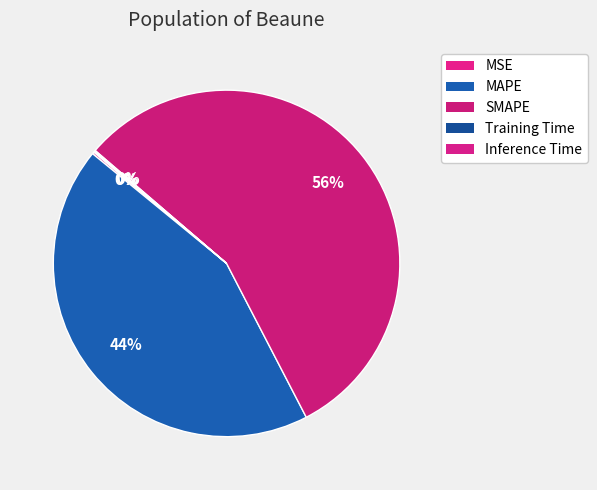

What is the change in value from MAPE to SMAPE?

+13.0